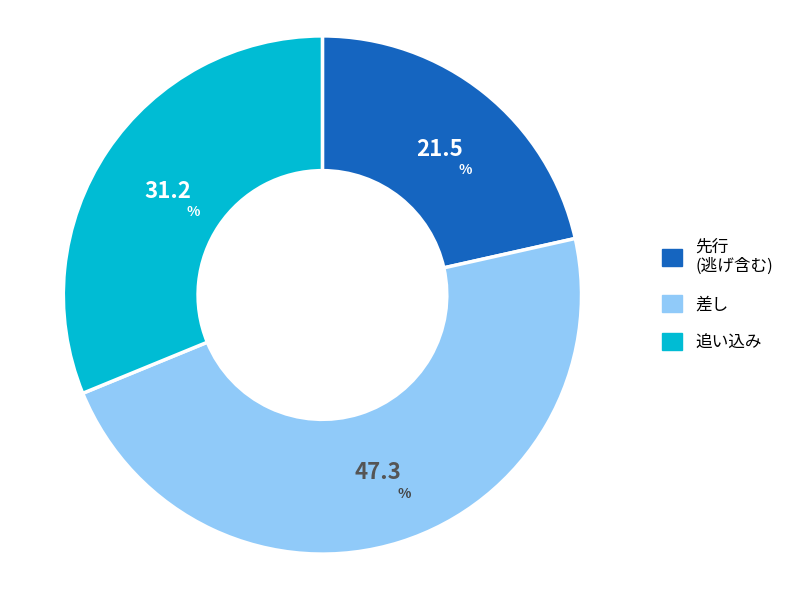

How many slices are in this pie chart?

3